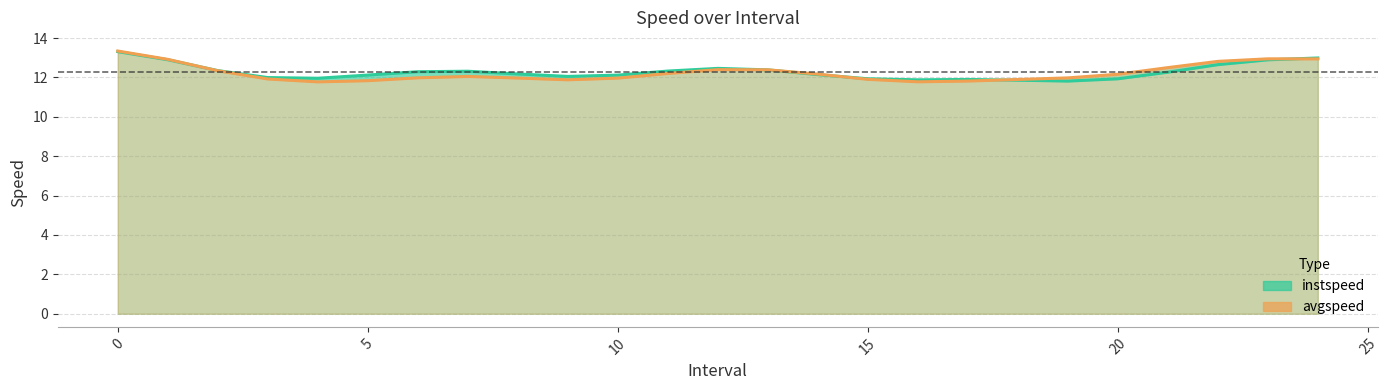

List the series in order of their peak value, lowest first.

instspeed, avgspeed